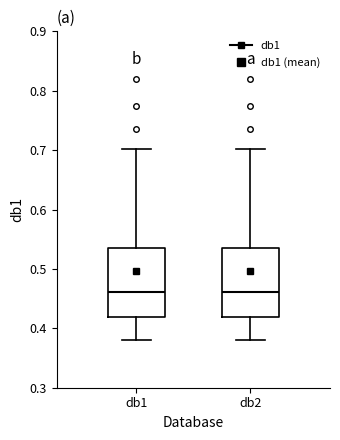

Where does the upper whisker of the box for db2 end on the y-axis? The values are not printed on the chart, so give them approximately, as read against the axis.

0.70